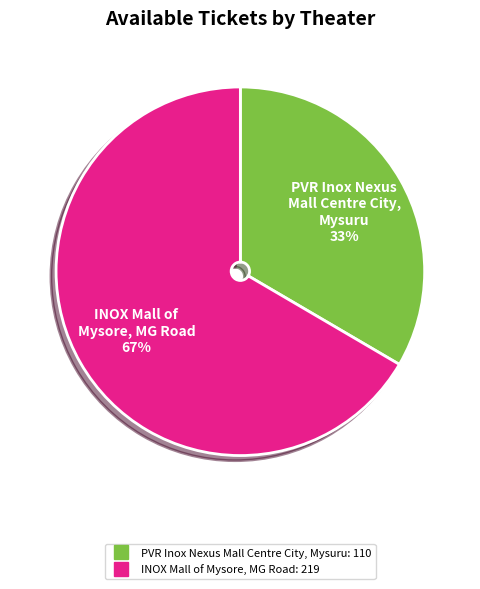

Do PVR Inox Nexus Mall Centre City, Mysuru and INOX Mall of Mysore, MG Road together represent more than half of the pie?

Yes